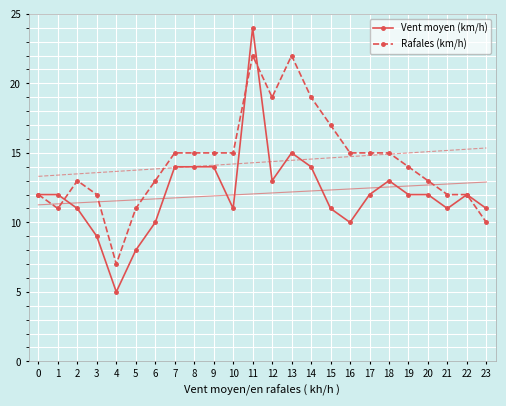

What is the value of the Vent moyen (km/h) point at the 5th from the left?

5